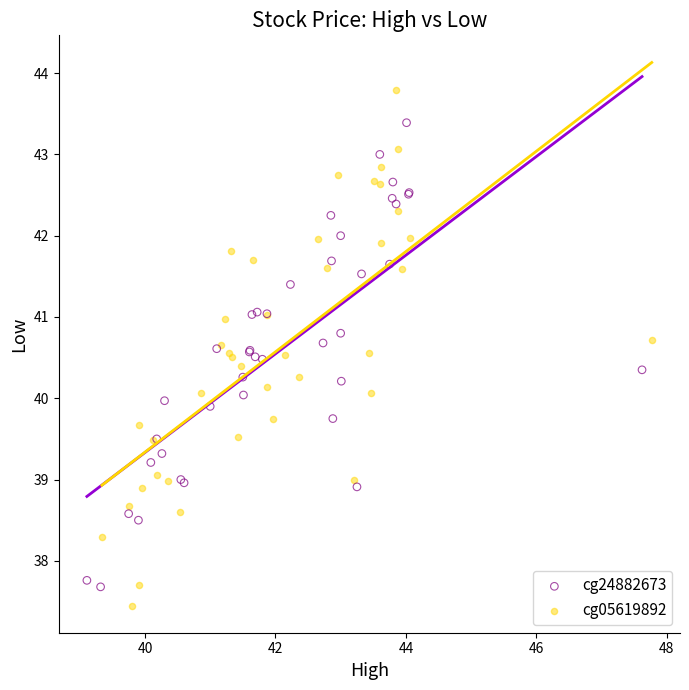

Which series reaches the maximum Y coordinate?

cg05619892